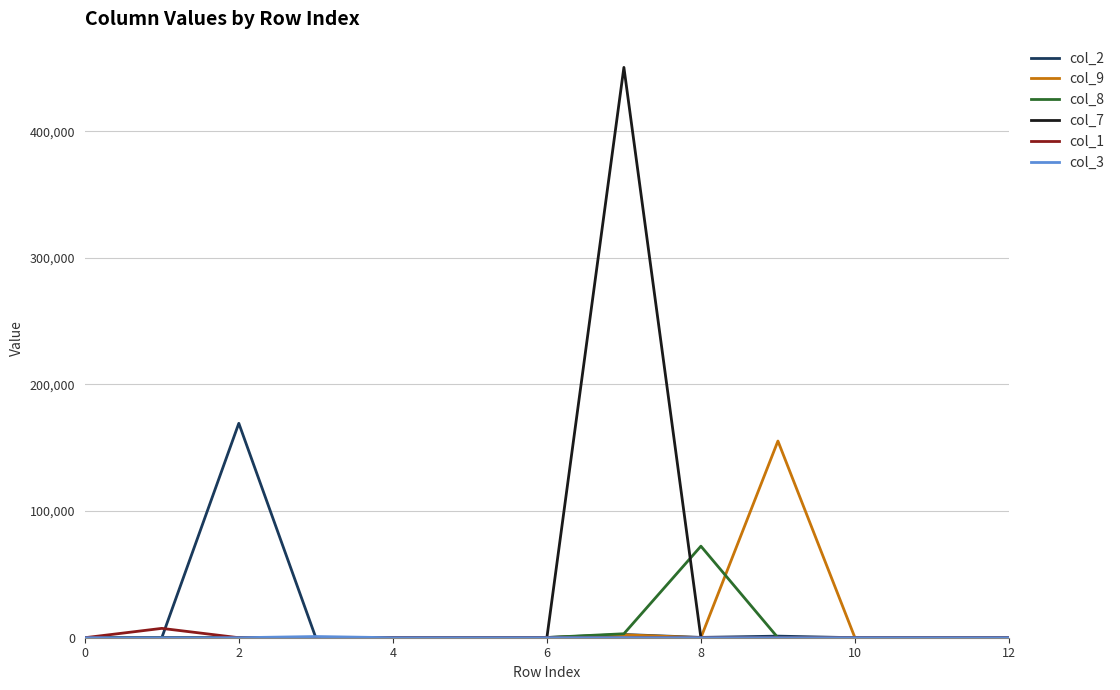

Which series has the largest total across all categories?

col_7